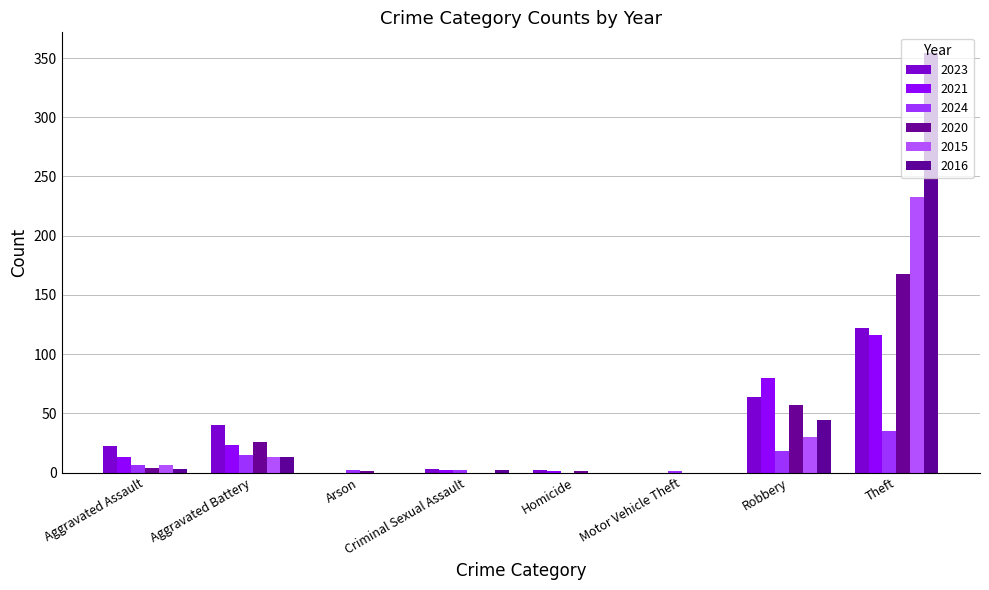

Where is 2023 nearest to the value 61?

Robbery